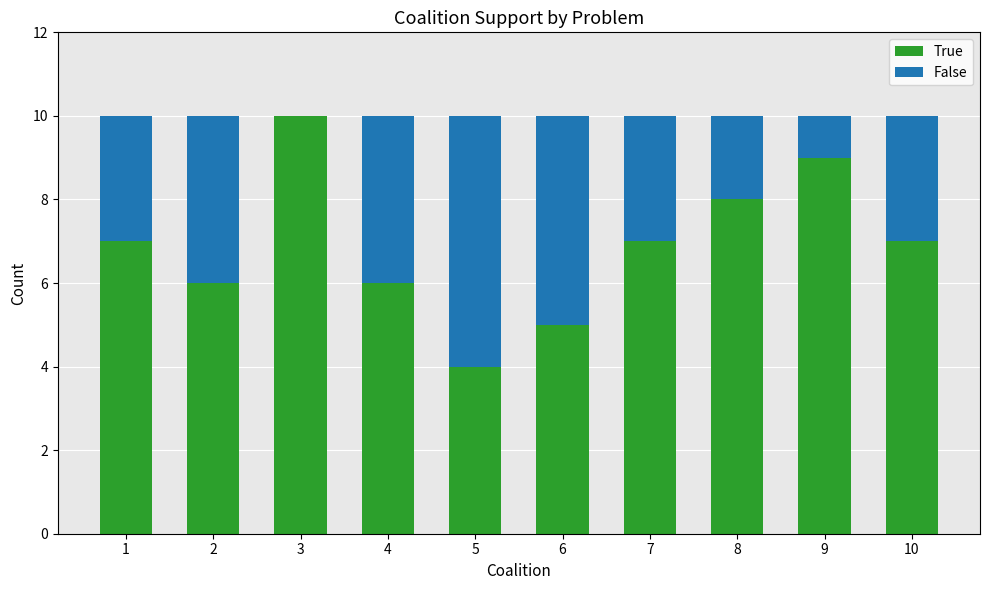

True or false: True has a value of 11 at 4.

False